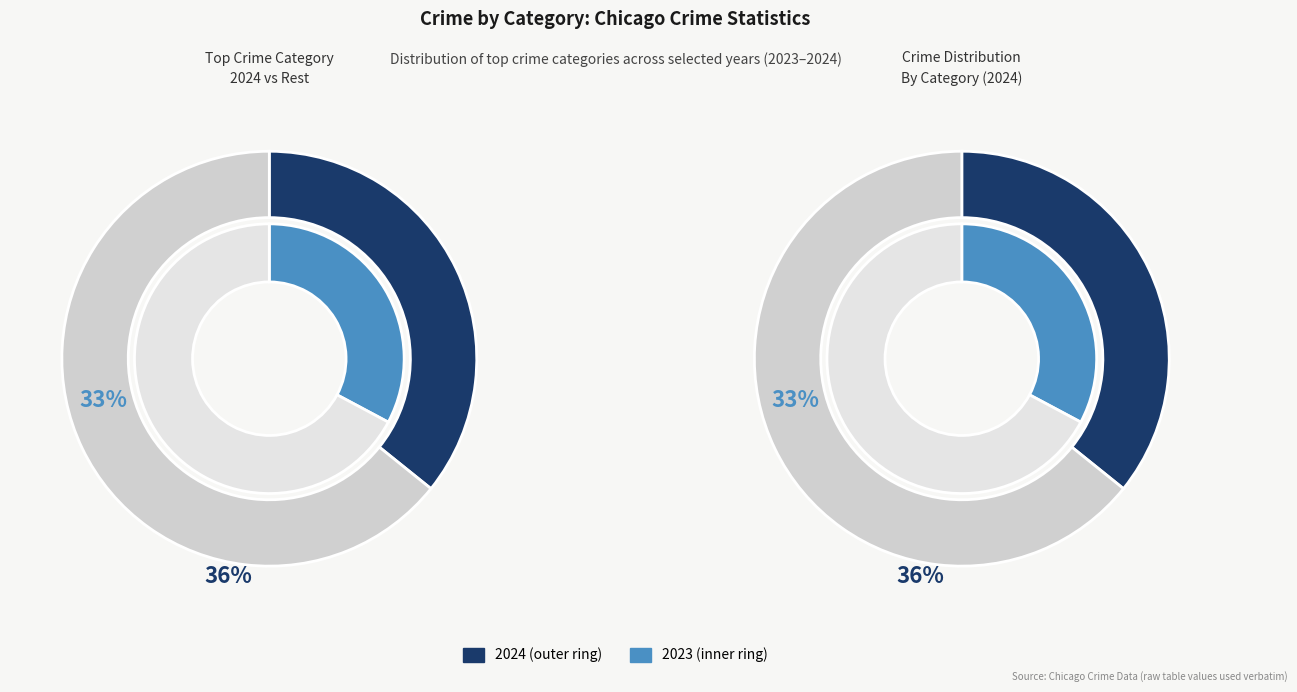

Is Burglary the majority of the pie?

No